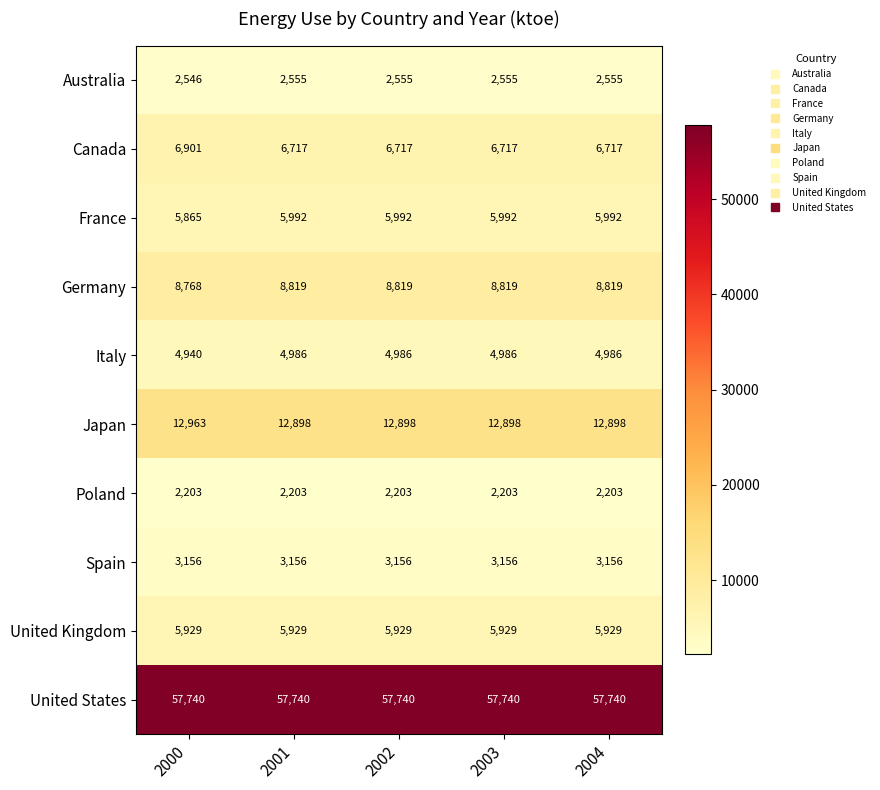

What is the sum of all France values?

29833